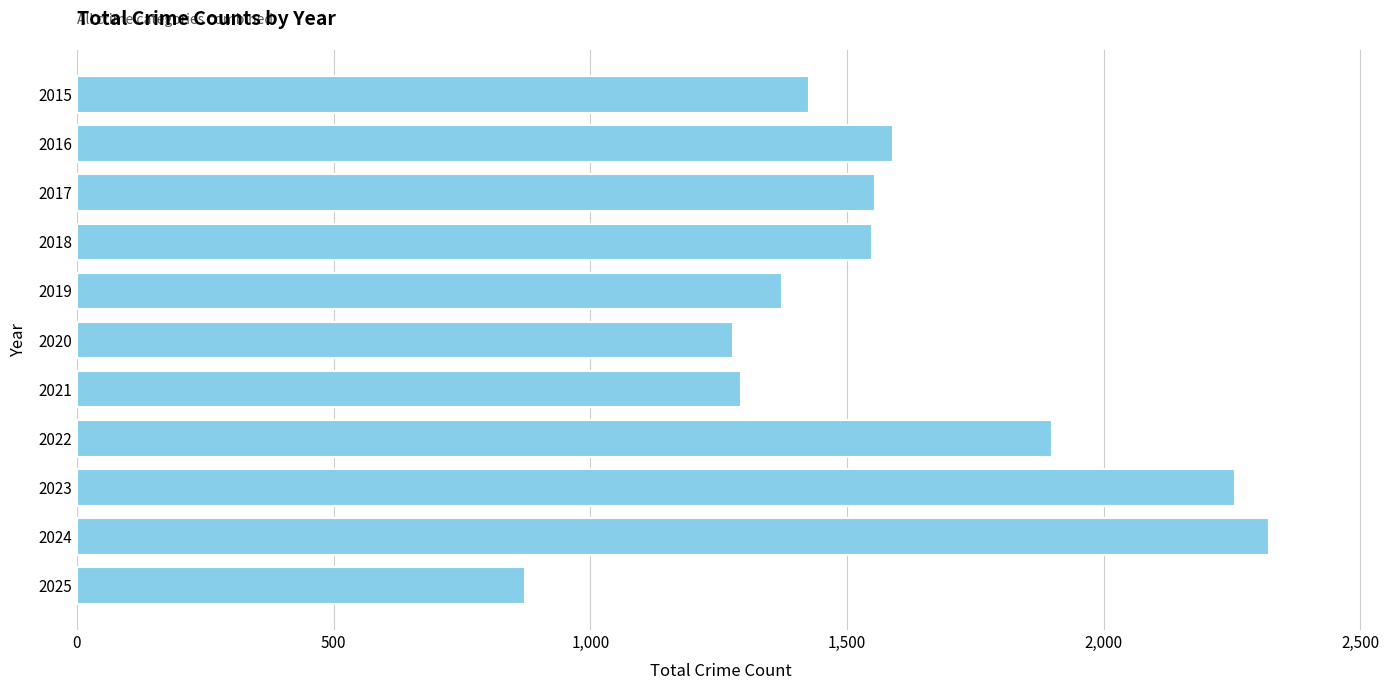

What is the value of the 7th bar from the top?

1294